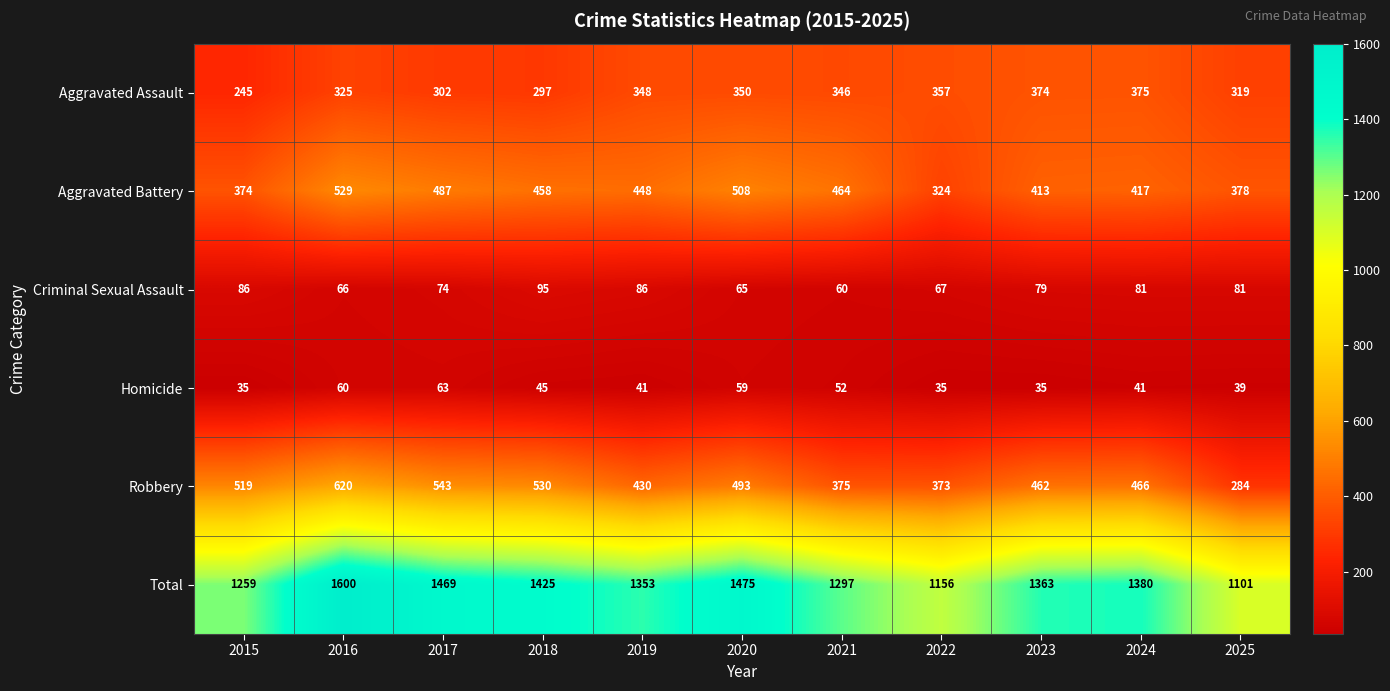

What is the maximum value for Robbery?

620